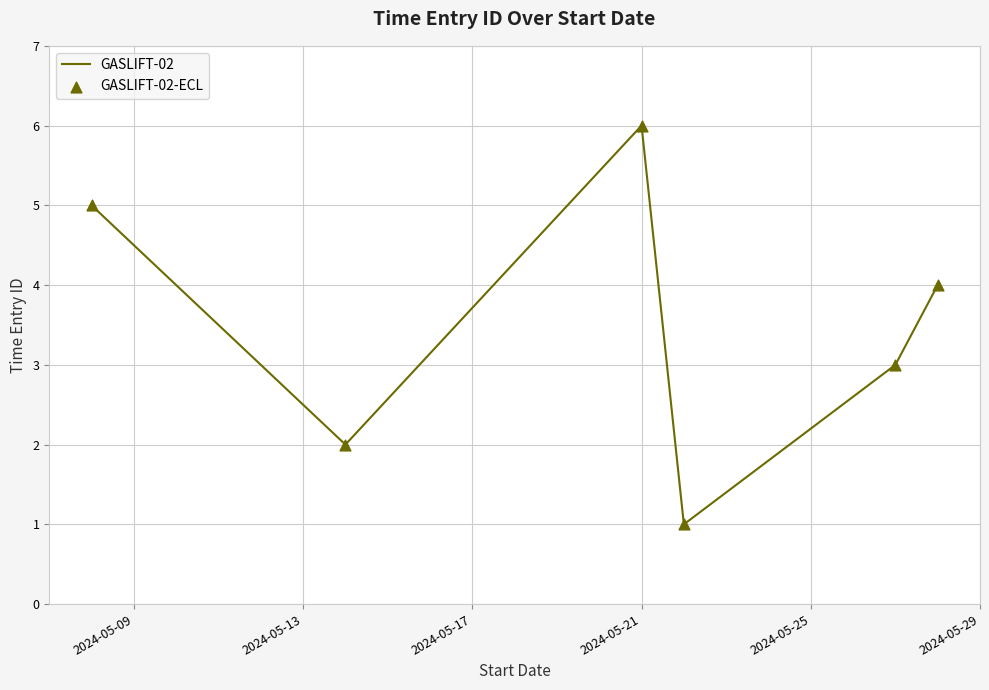

What is the greatest value displayed?

6